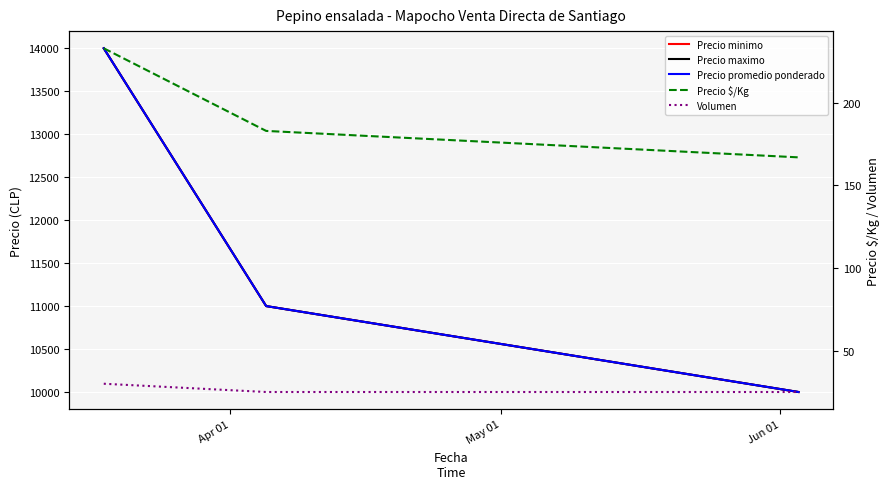

What is the difference between the second highest and minimum values in the Precio promedio ponderado series?

1000